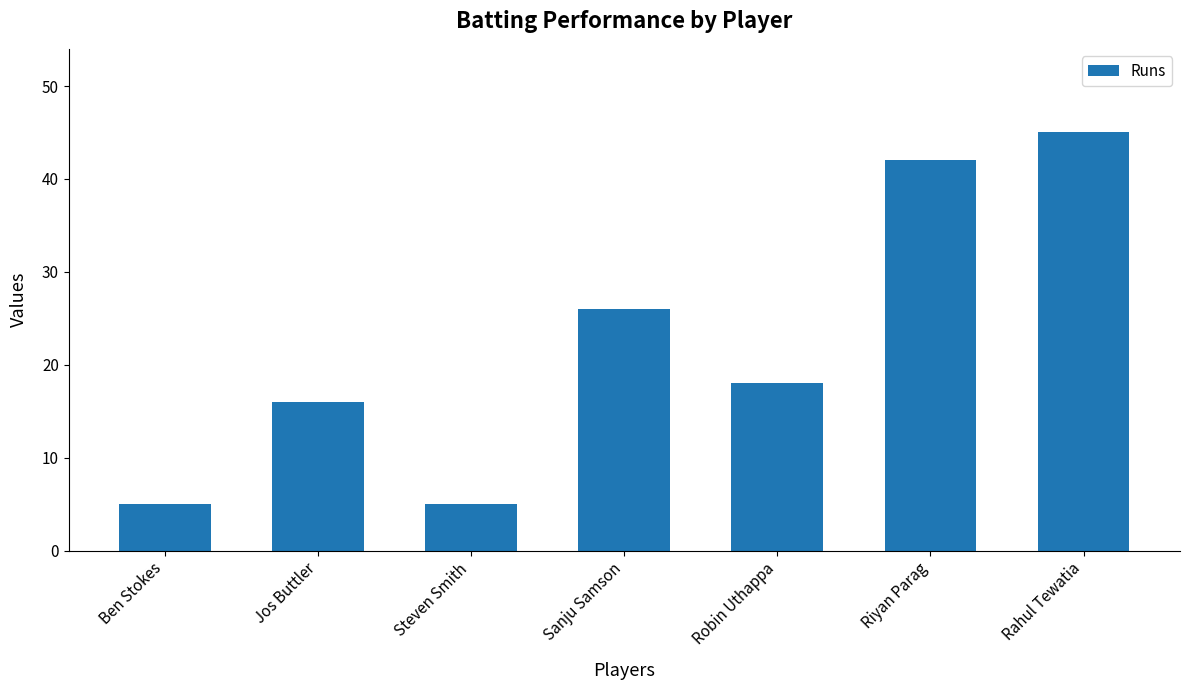

Is it true that the value at Ben Stokes is 3?

False